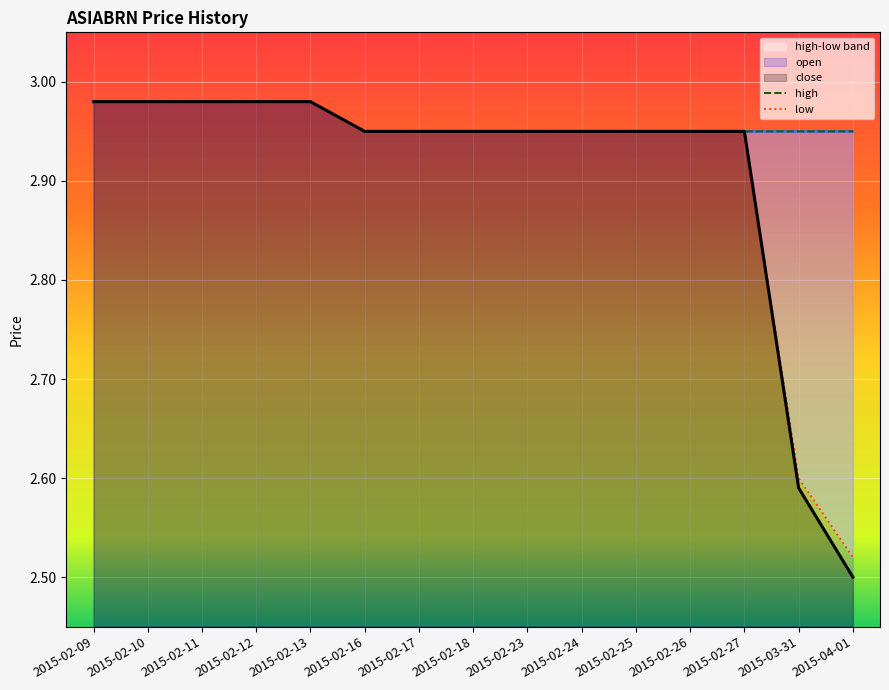

What is the minimum value shown in the chart?

2.5